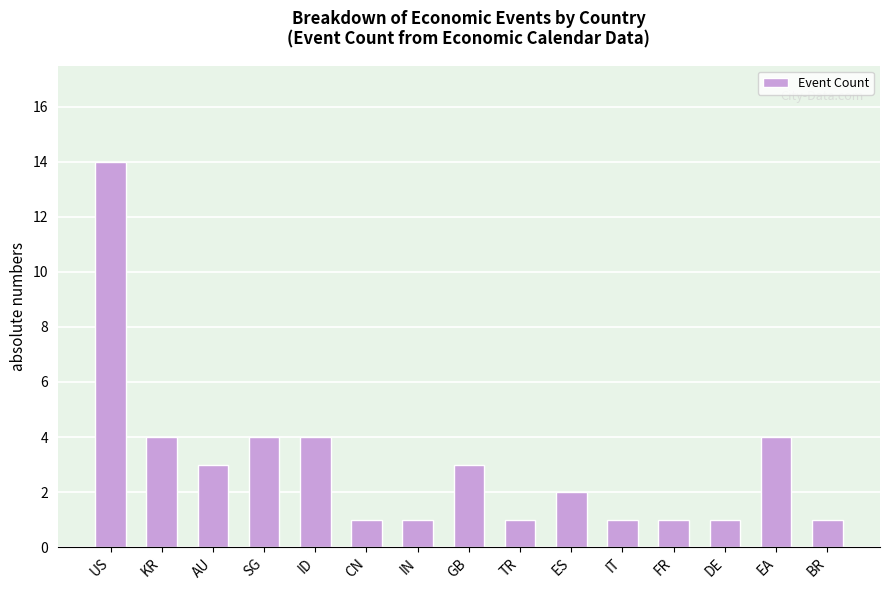

What is the minimum value shown in the chart?

1